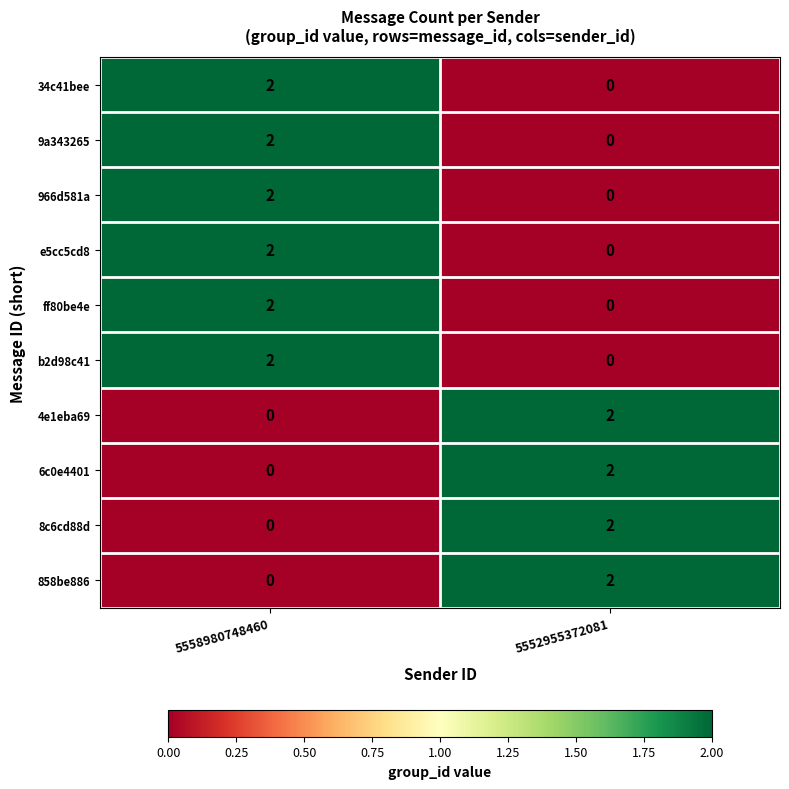

Which category has the highest value in the b2d98c41 series?

5558980748460